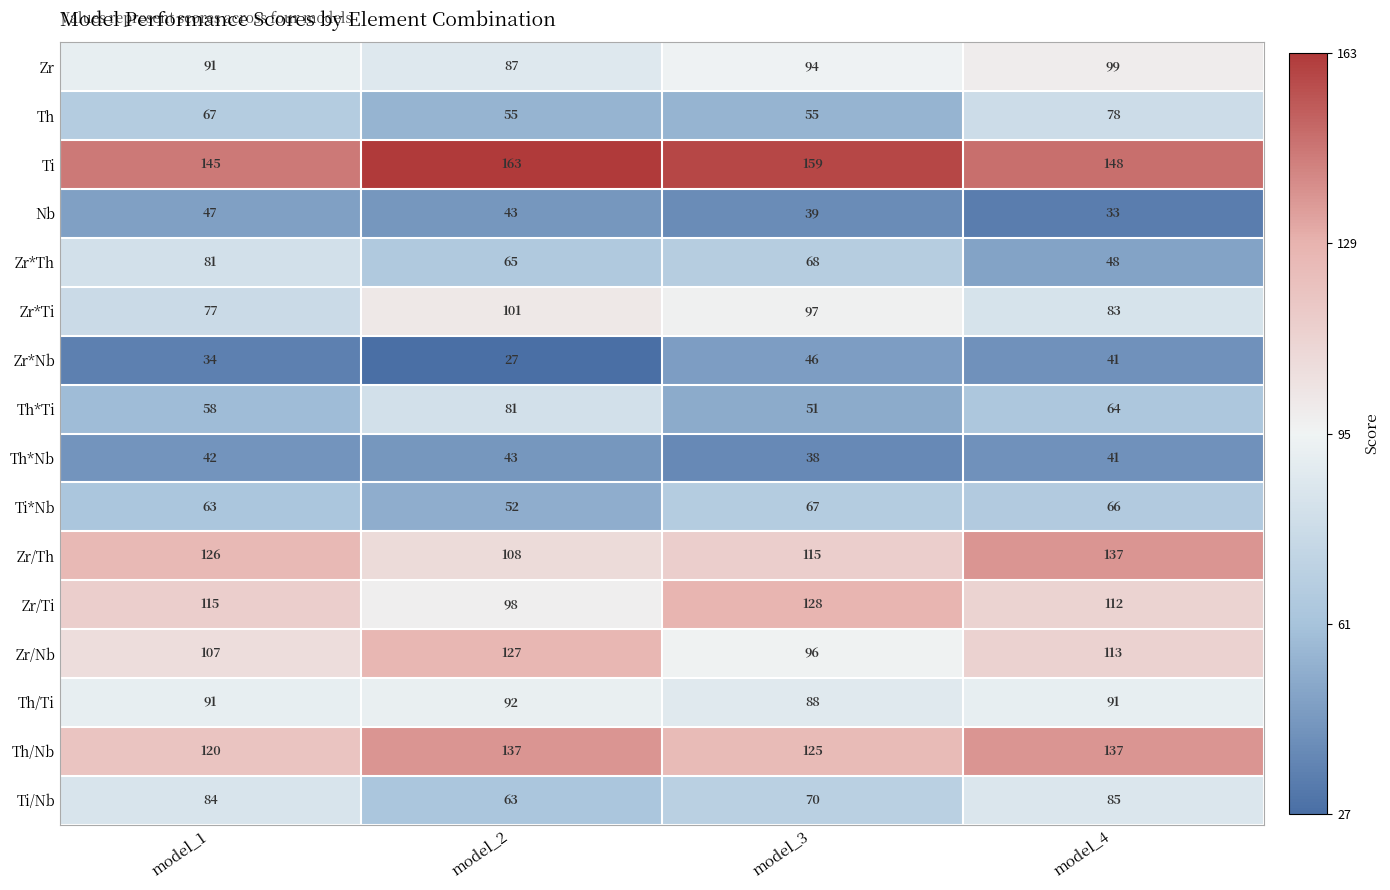

List the labels in order of Zr/Ti value, largest first.

model_3, model_1, model_4, model_2